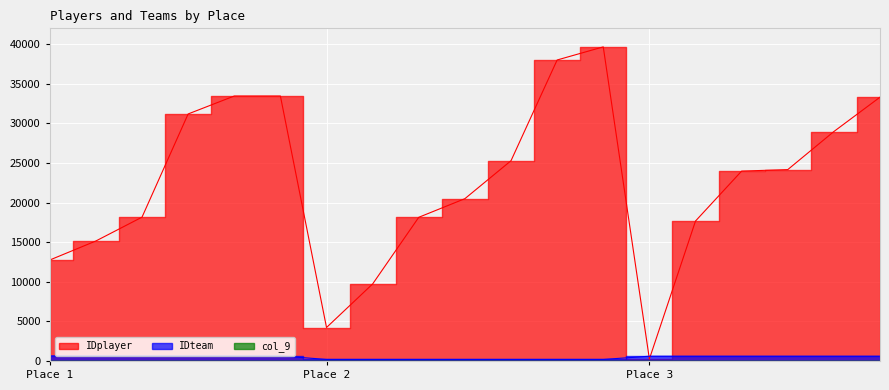

Where is IDplayer nearest to the value 19954?

2